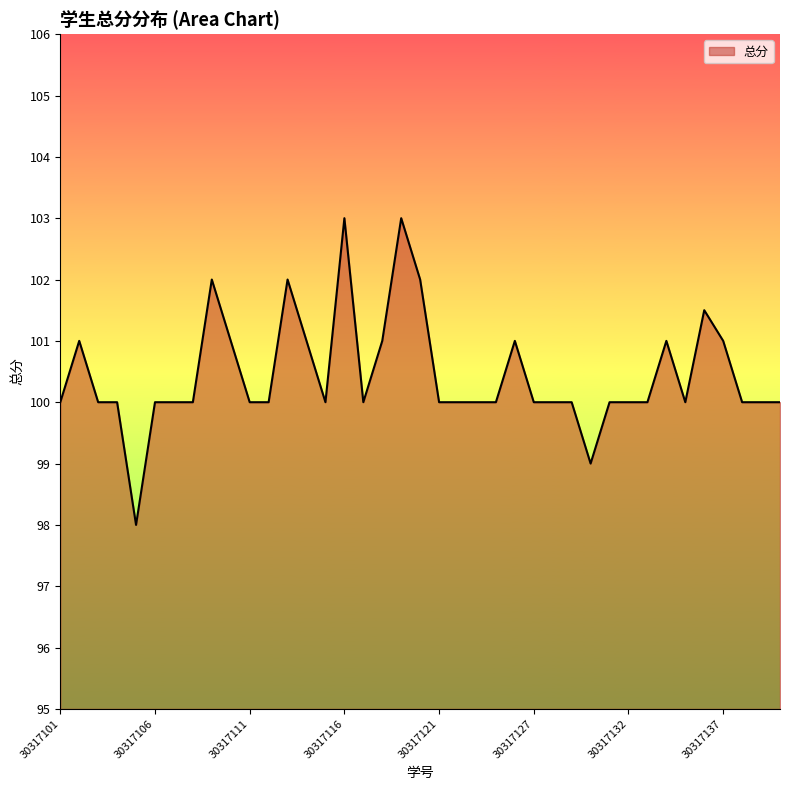

What is the difference between the maximum and minimum values?

5.0